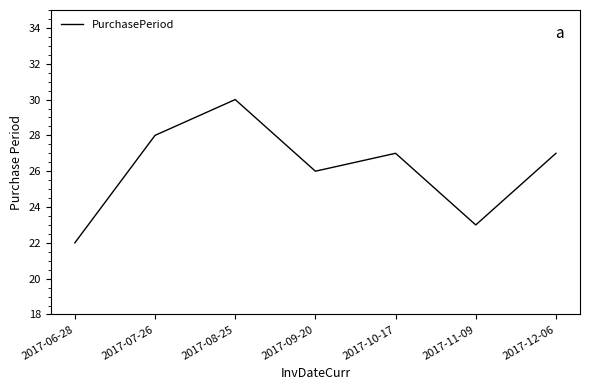

What is the minimum value shown in the chart?

22